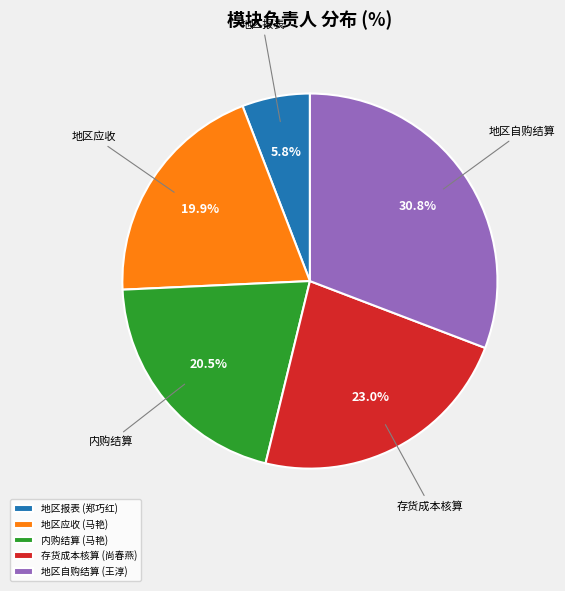

Between 内购结算 (马艳) and 地区自购结算 (王淳), which is larger?

地区自购结算 (王淳)